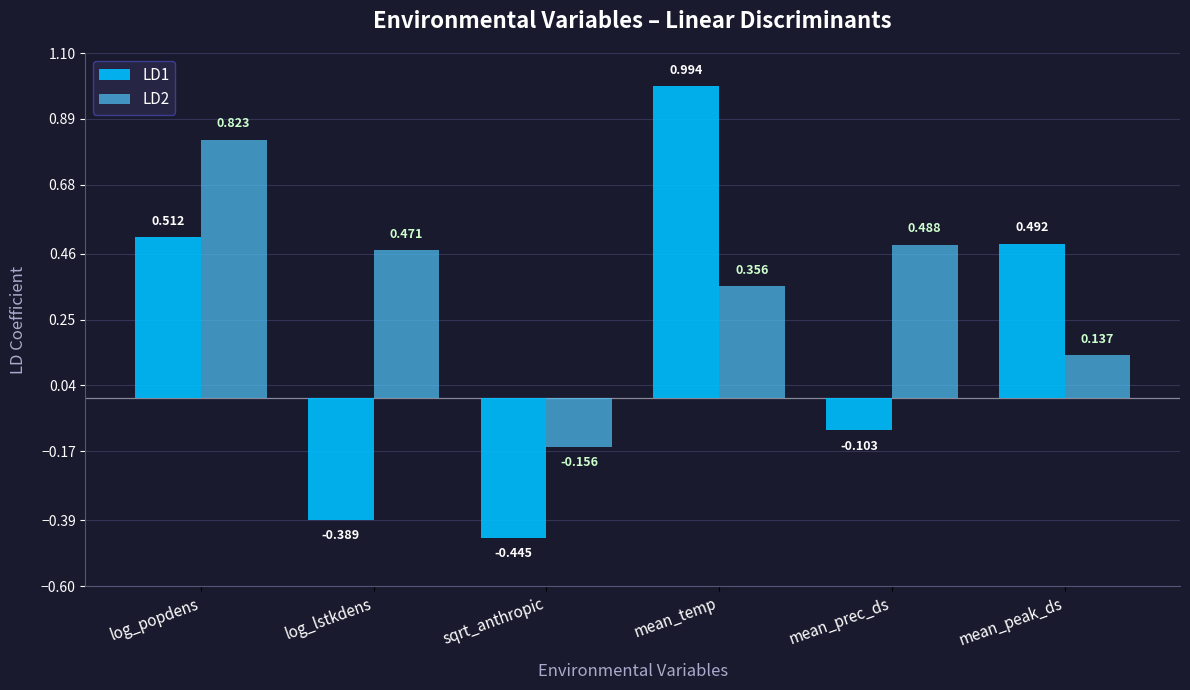

The value of LD1 at log_lstkdens is -0.5. True or false?

False